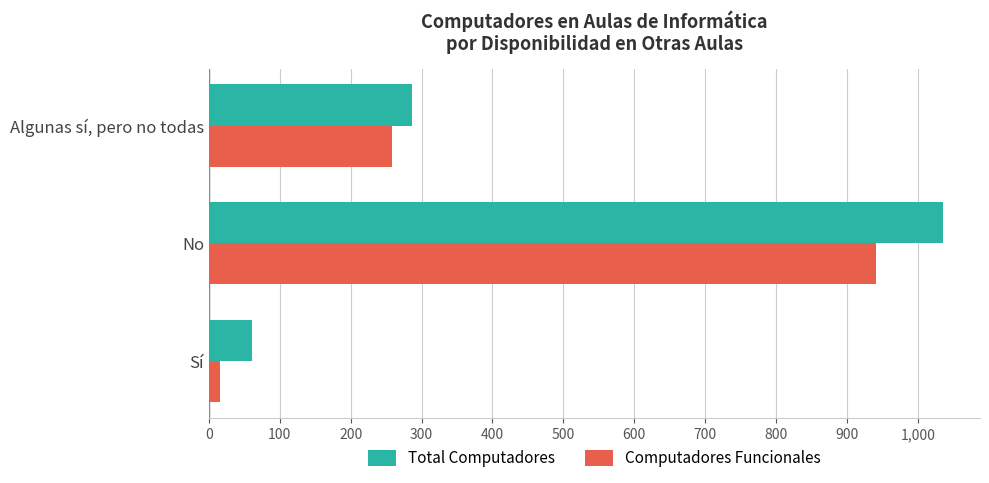

The value of Total Computadores at Algunas sí, pero no todas is 287. True or false?

True